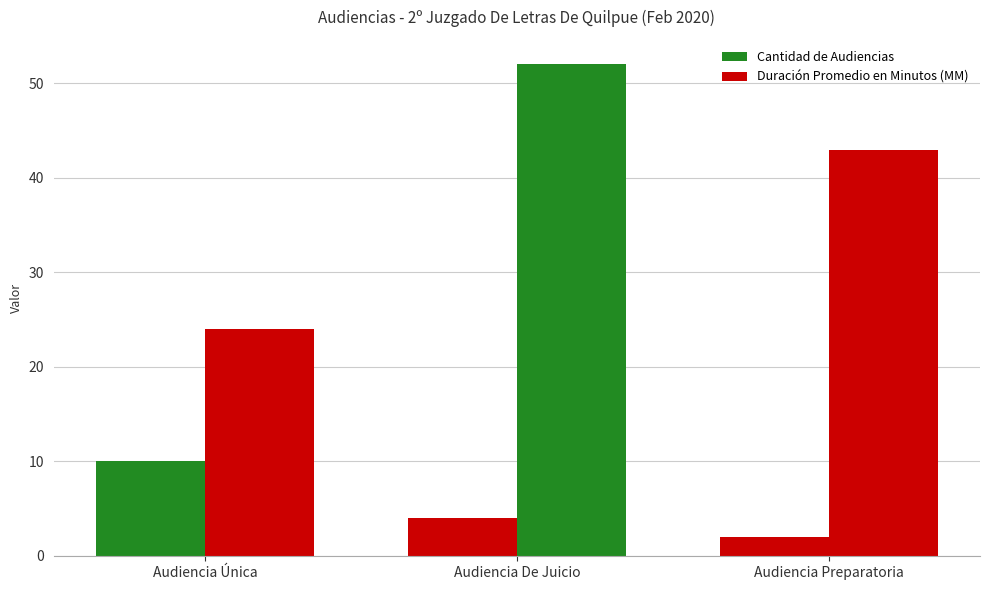

Is the value of Cantidad de Audiencias at Audiencia De Juicio greater than the value of Duración Promedio en Minutos (MM) at Audiencia Preparatoria?

No